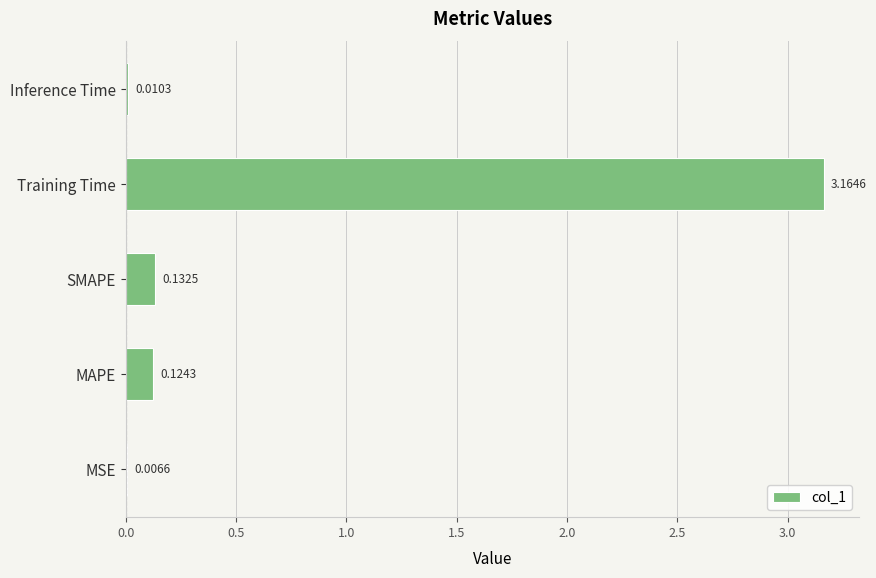

Which label corresponds to the largest value in the chart?

Training Time